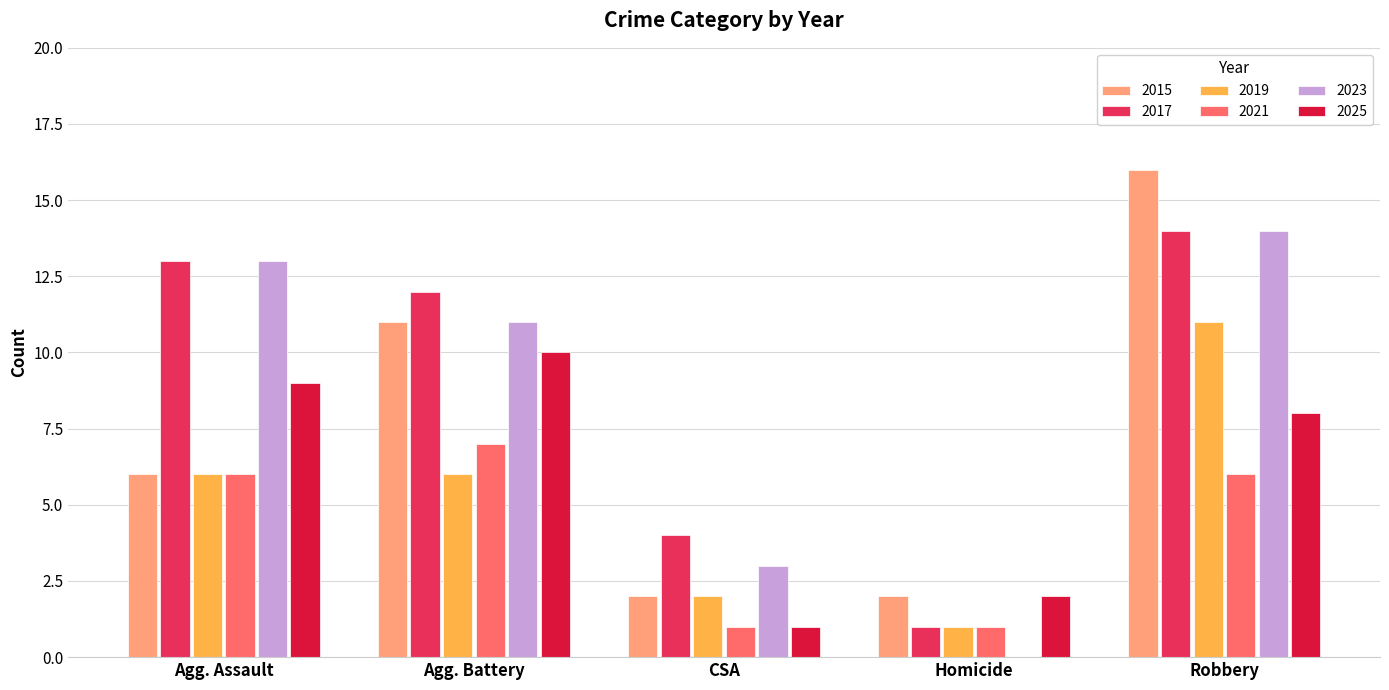

Count the number of data series in this chart.

6